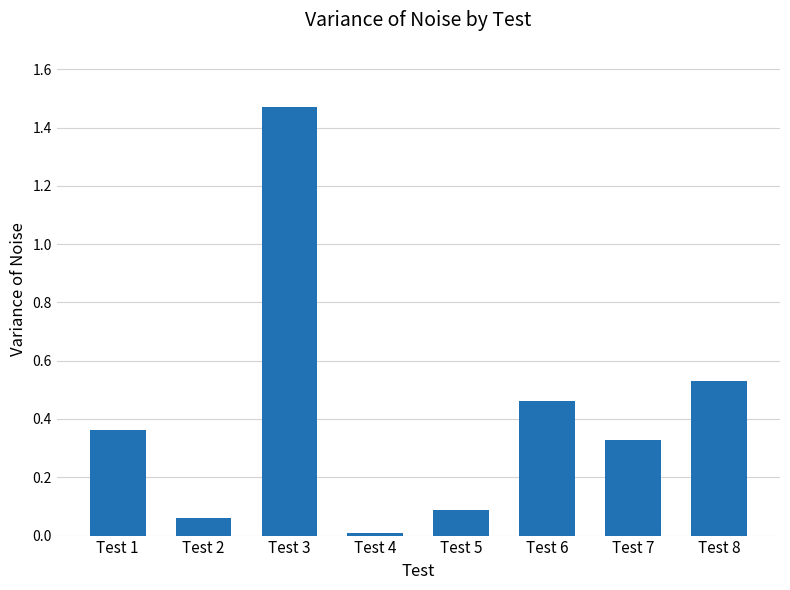

What is the difference between the values at Test 3 and Test 8?

0.9